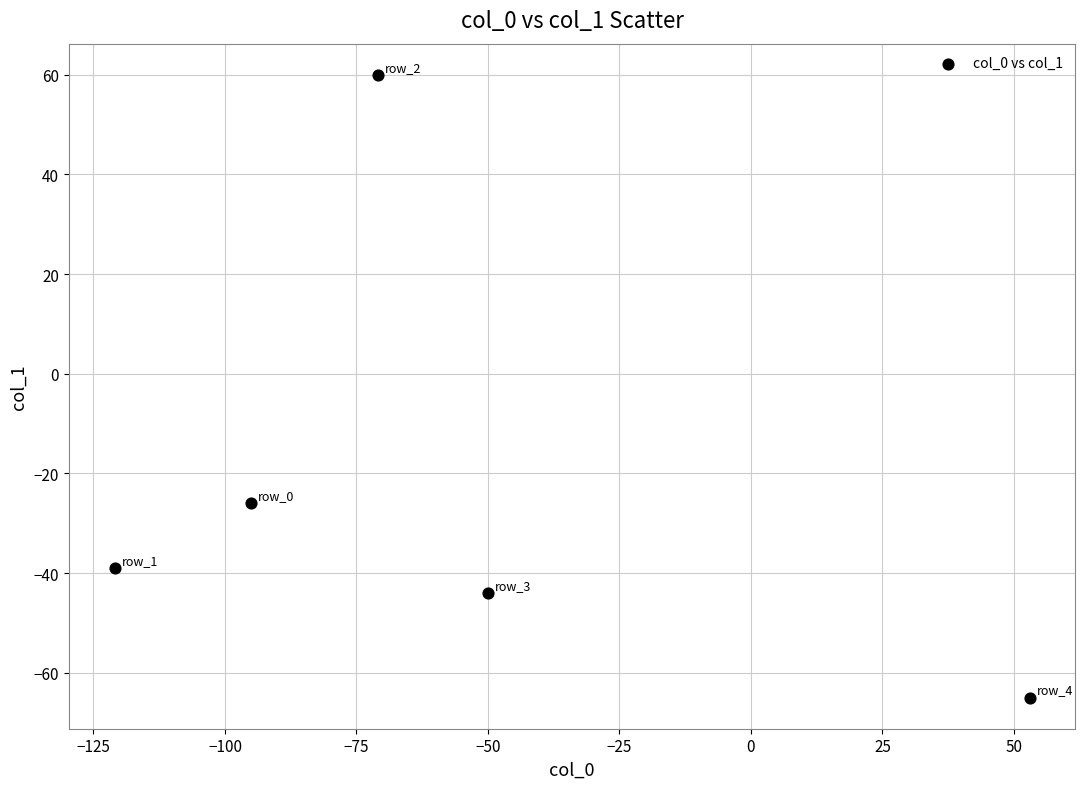

What Y value in the scatter plot is closest to -2?

-26